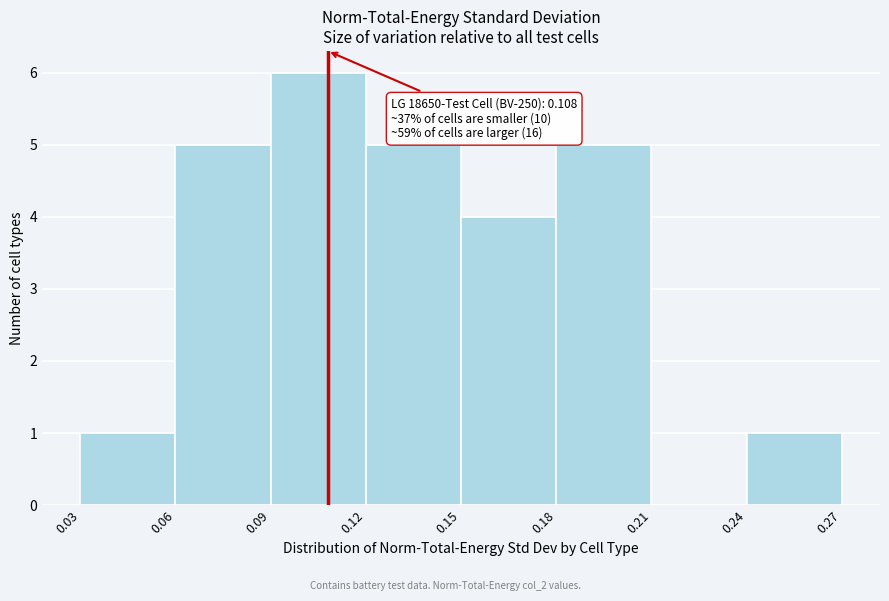

Over which range of the x-axis is the bar tallest?

0.09 to 0.12